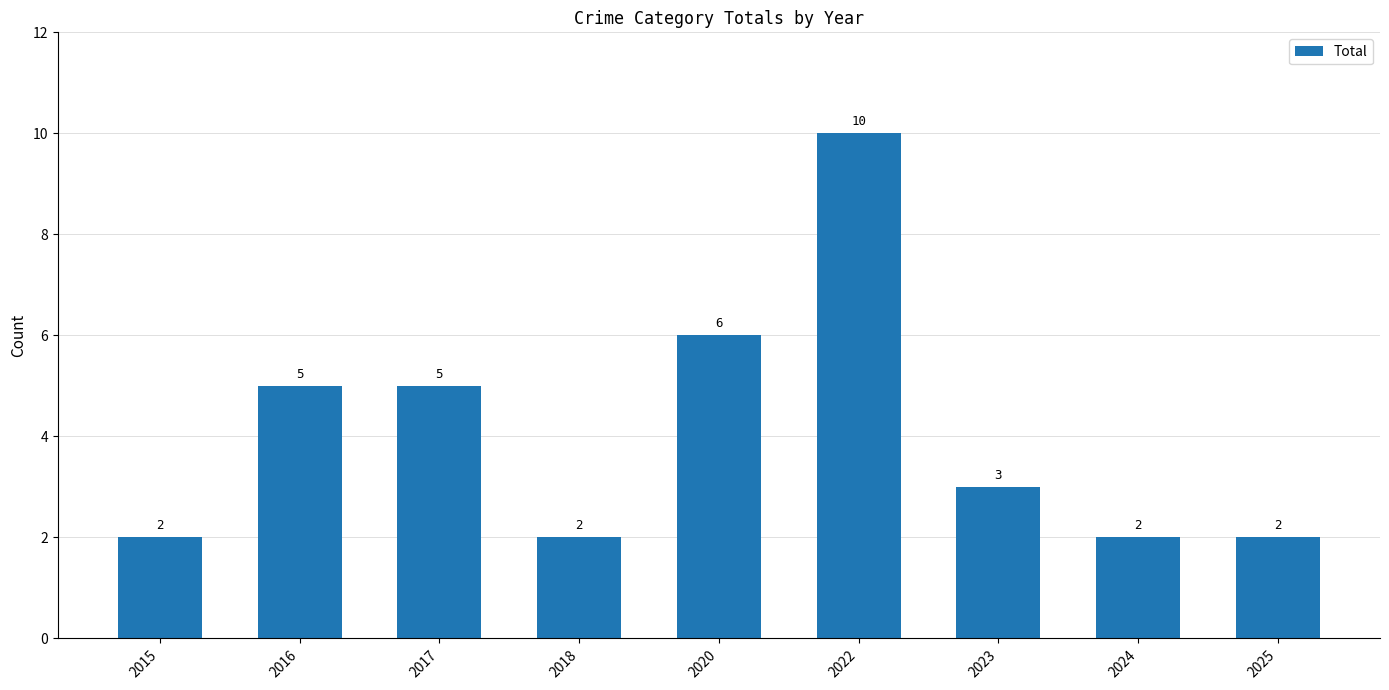

Where does the data first go above 3?

2016